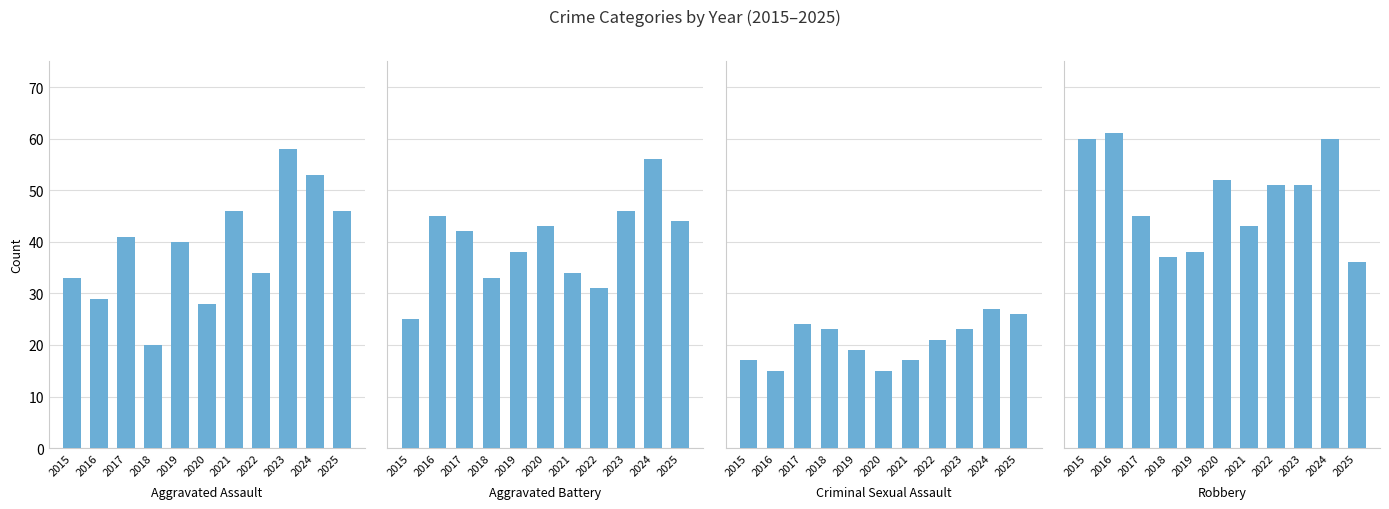

What is the sum of the Criminal Sexual Assault values at 2018 and 2021?

40